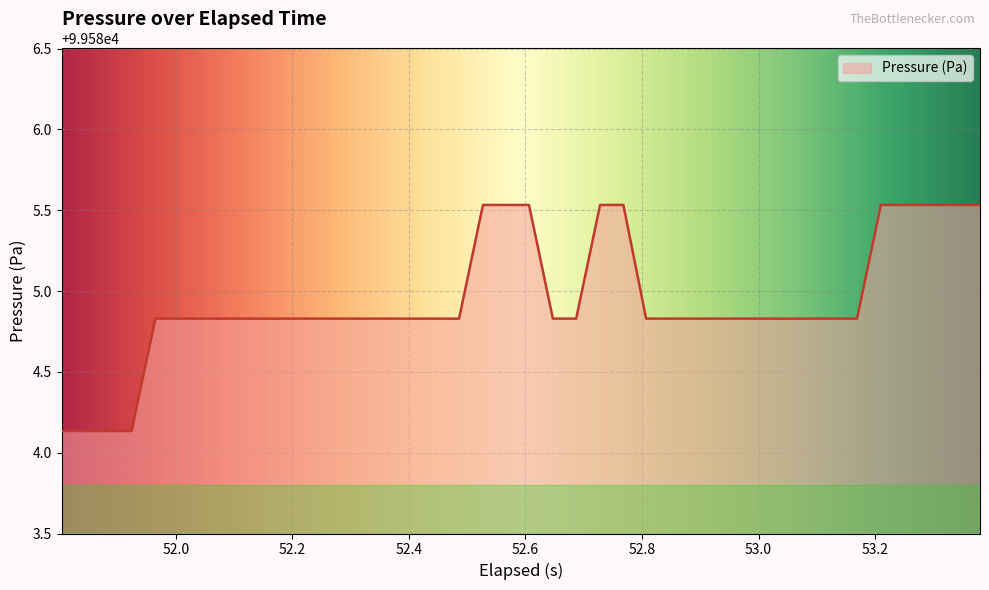

True or false: there are more than 2 points higher than both neighbors.

False